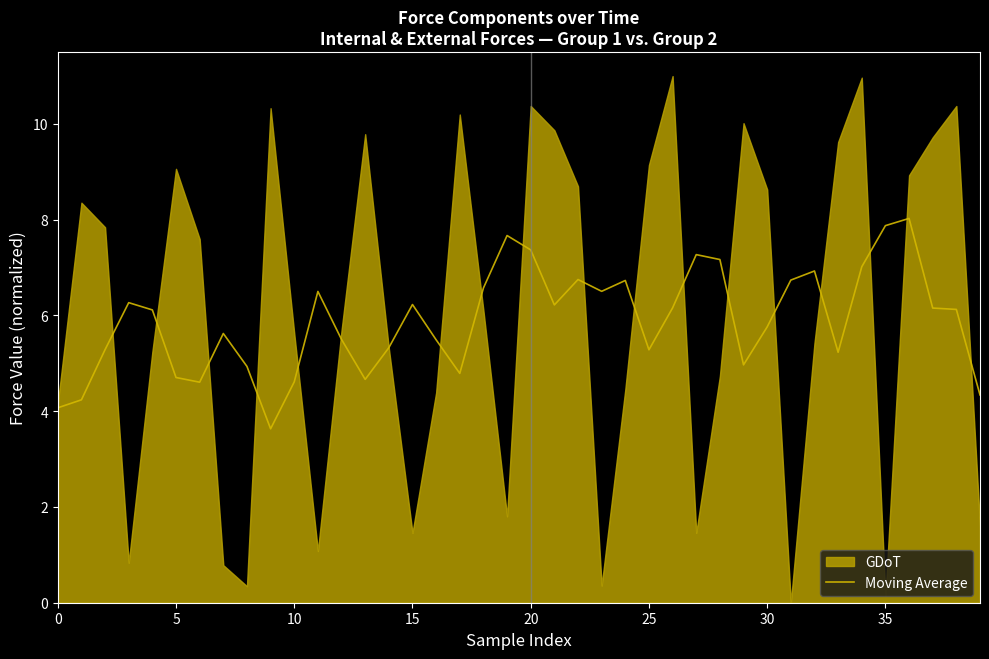

Is it true that the value at 24 is 6.7?

True